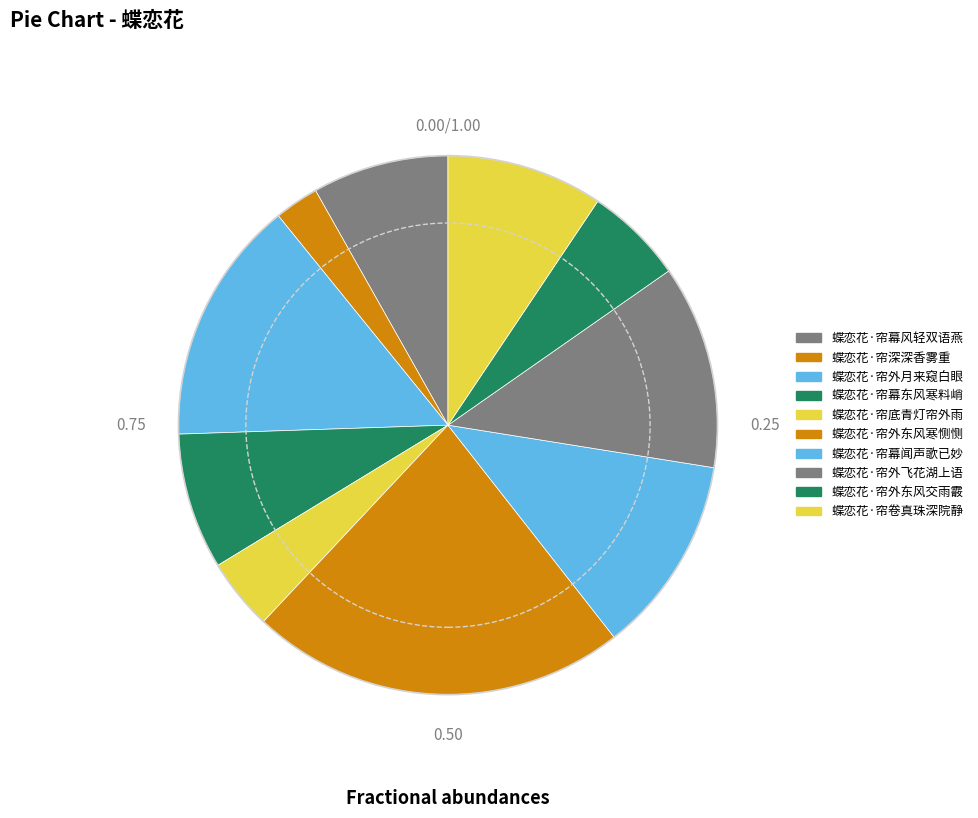

How many segments does this pie chart have?

10